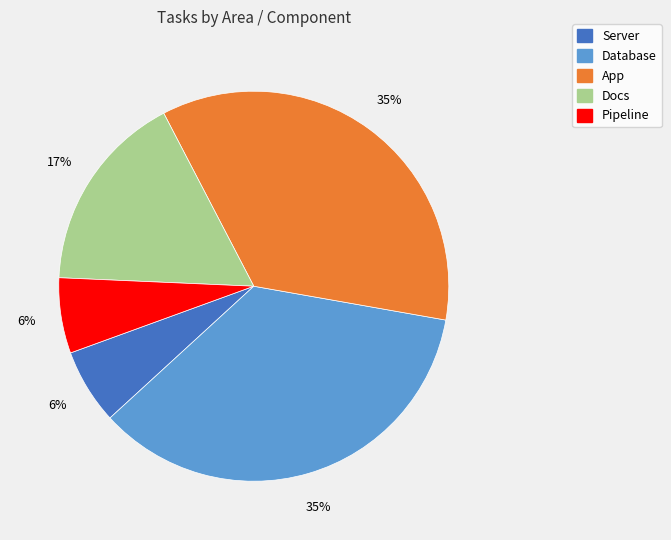

Does any single category account for the majority?

No